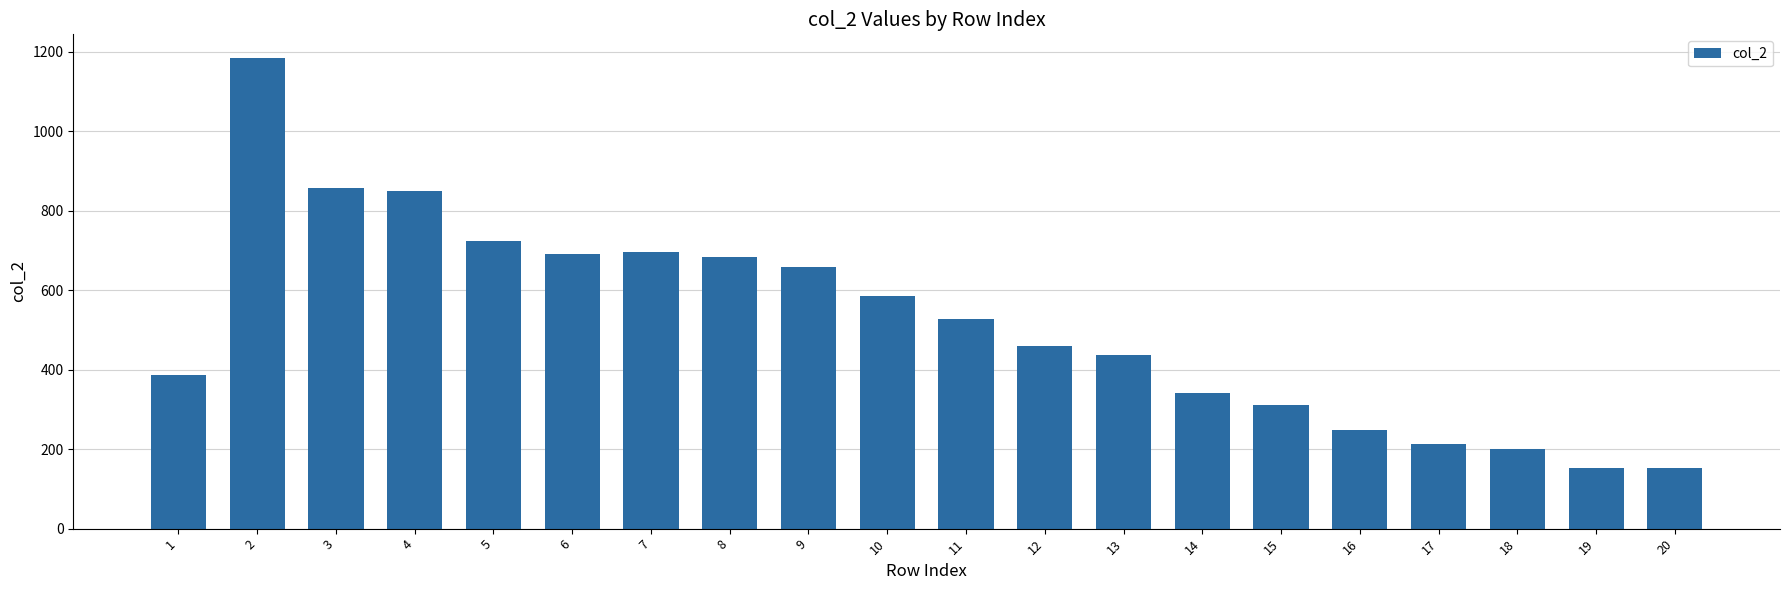

What is the maximum value shown in the chart?

1184